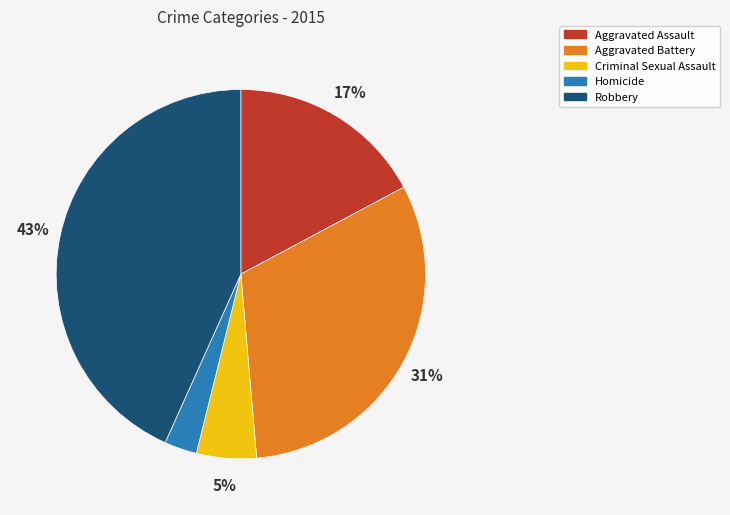

Is there a majority slice in this chart?

No